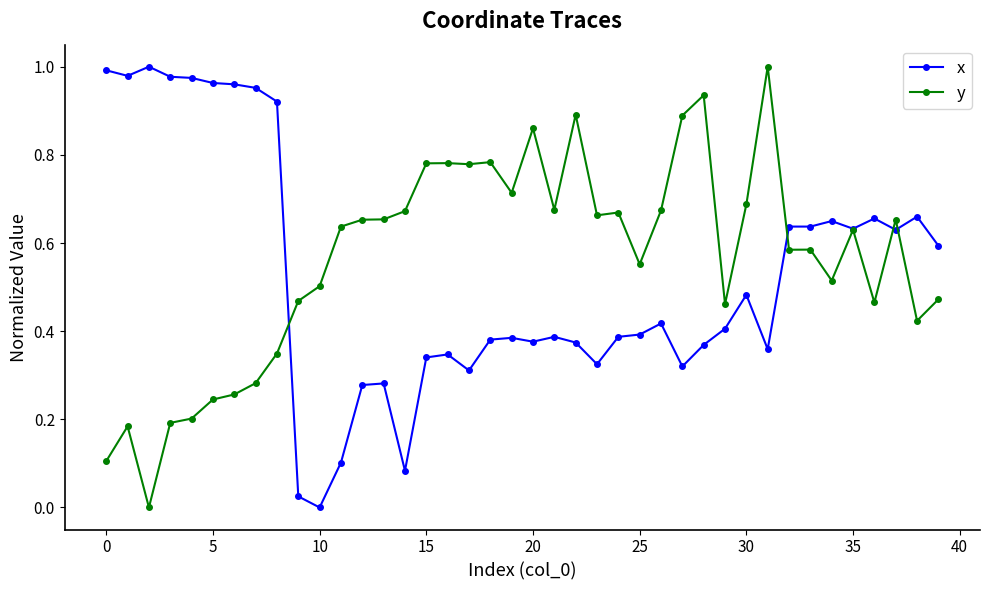

True or false: x has more than 0 interior local peaks.

True